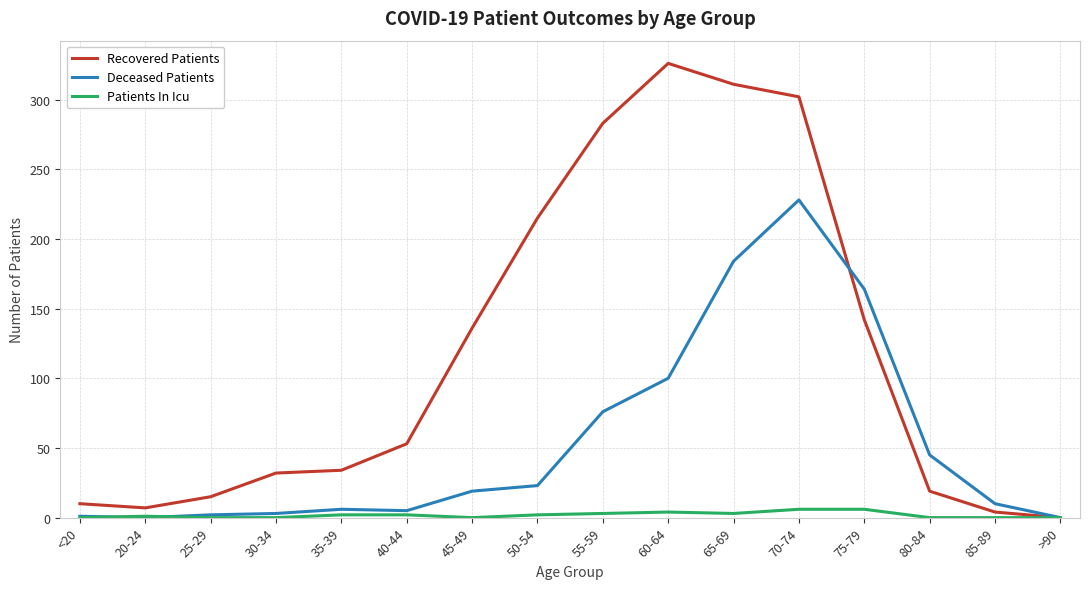

What is the greatest value displayed?

326